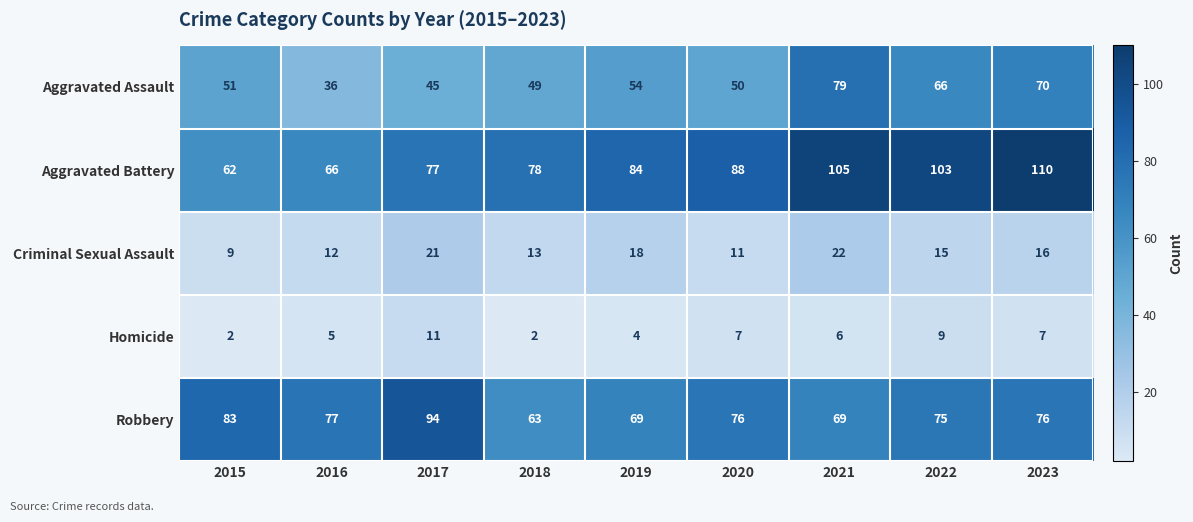

What is the average value of the Aggravated Assault series?

56